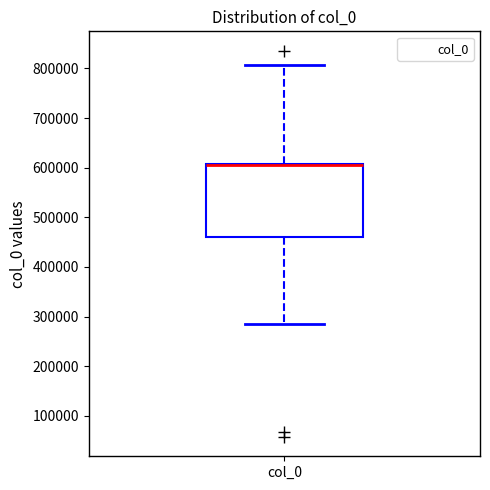

Where is the upper edge of the box for col_0 on the y-axis? The values are not printed on the chart, so give them approximately, as read against the axis.

610000